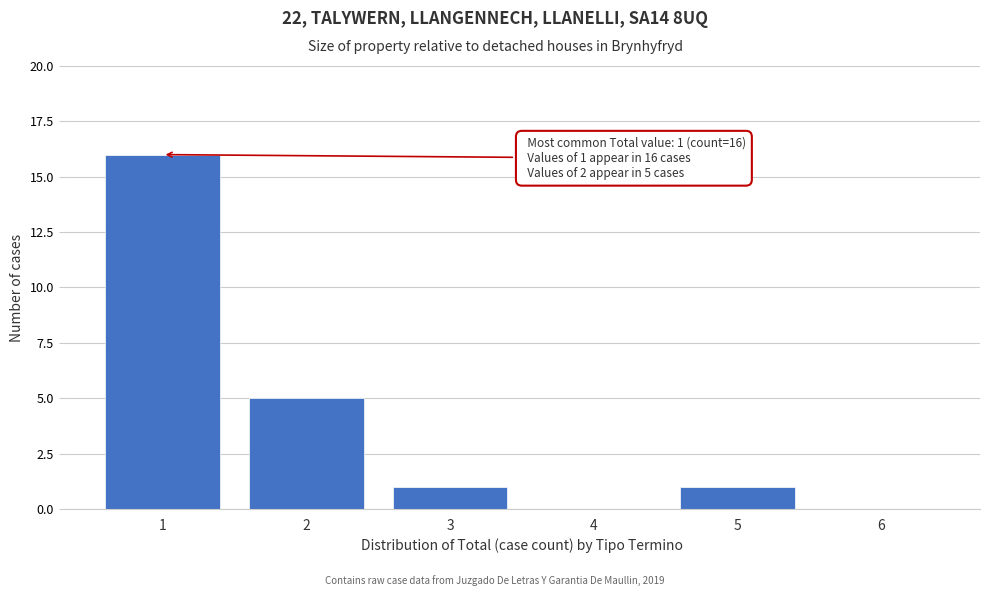

Reading left to right, list all the values displayed in this chart.

1=16	2=5	3=1	4=0	5=1	6=0